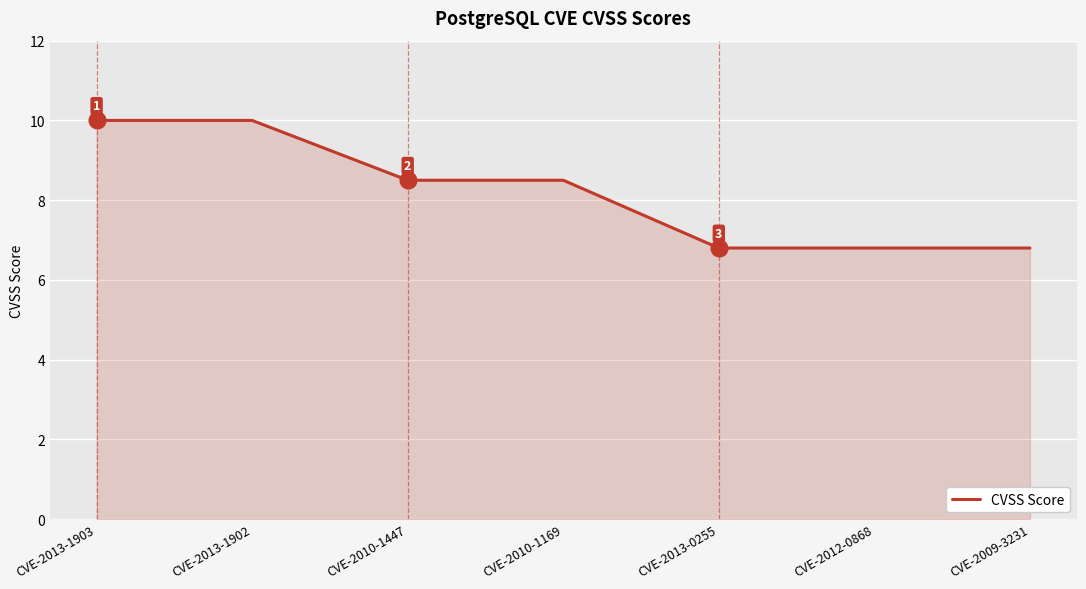

At which label does the data first exceed 8?

CVE-2013-1903